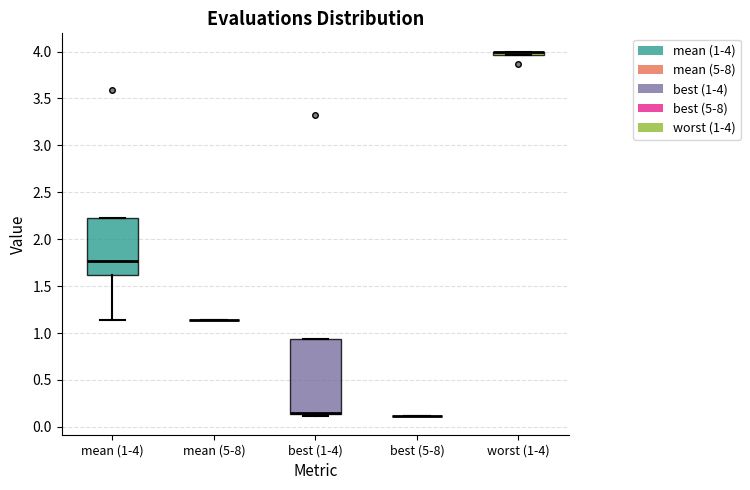

Where does the median line of the box for mean (1-4) sit on the y-axis? The values are not printed on the chart, so give them approximately, as read against the axis.

1.75